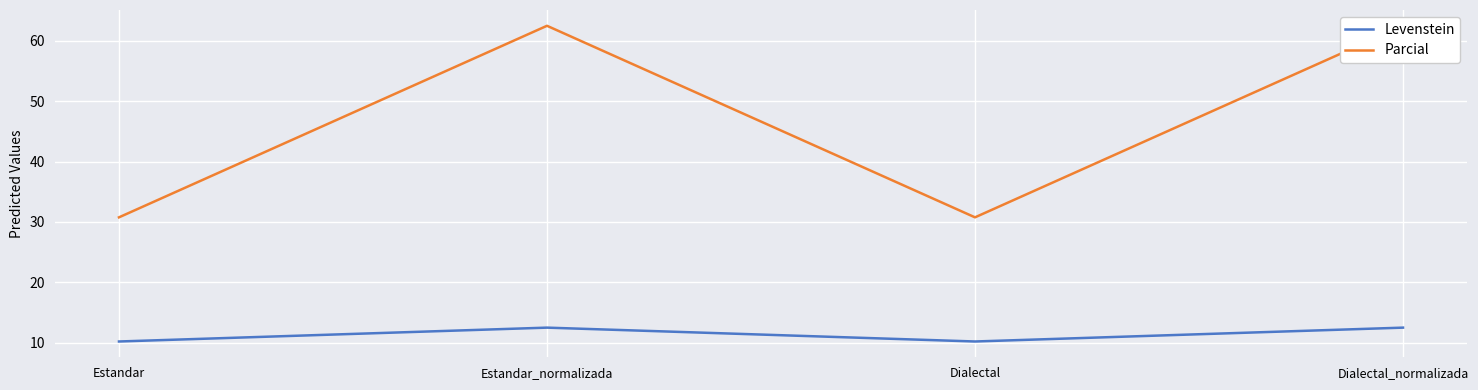

Reading right to left, list all the values displayed in this chart.

Levenstein: Dialectal_normalizada=12.5	Dialectal=10.2	Estandar_normalizada=12.5	Estandar=10.2
Parcial: Dialectal_normalizada=62.5	Dialectal=30.8	Estandar_normalizada=62.5	Estandar=30.8